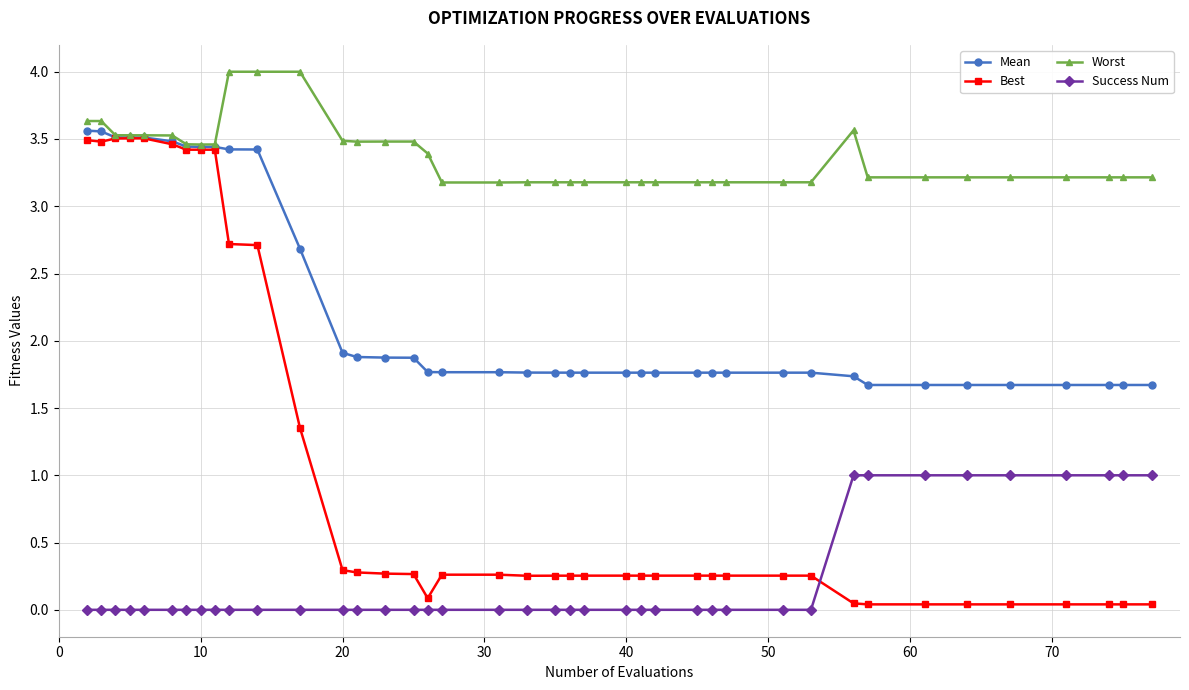

Which series has the widest spread of values?

Best